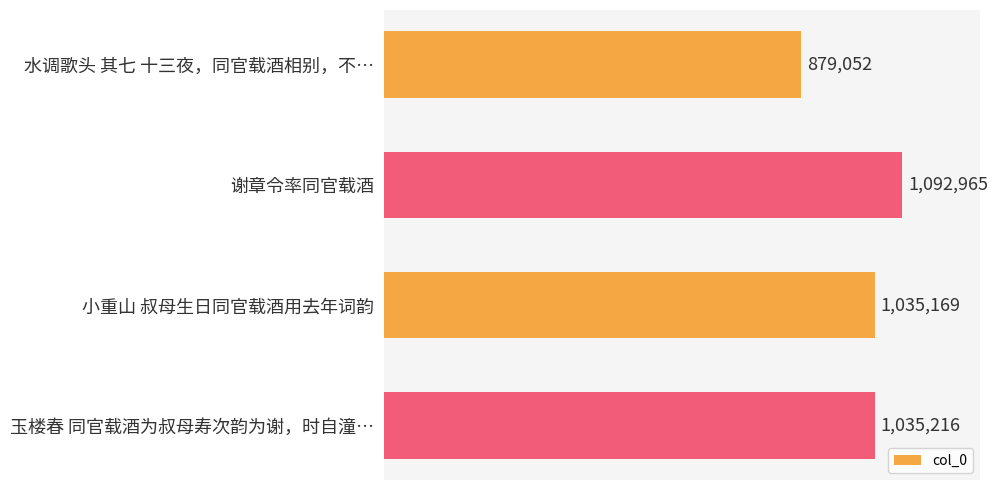

What is the minimum value shown in the chart?

879052